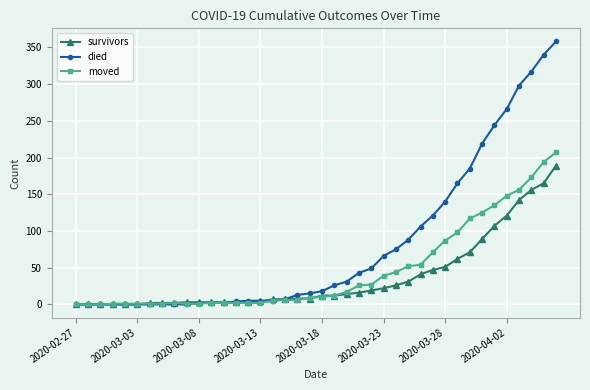

How many categories are shown in the chart?

40